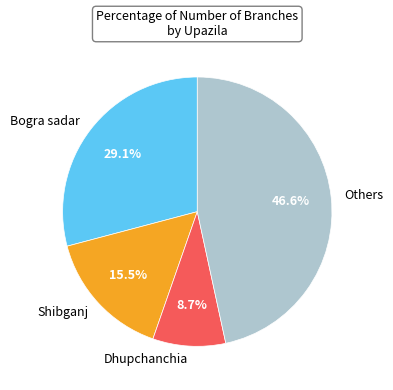

How many segments does this pie chart have?

4